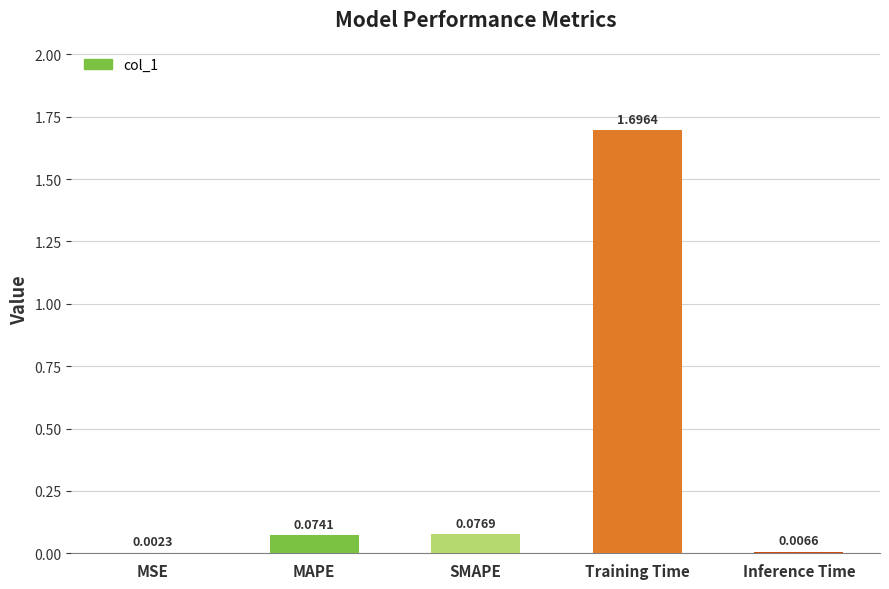

Where is the data nearest to the value 0?

MSE